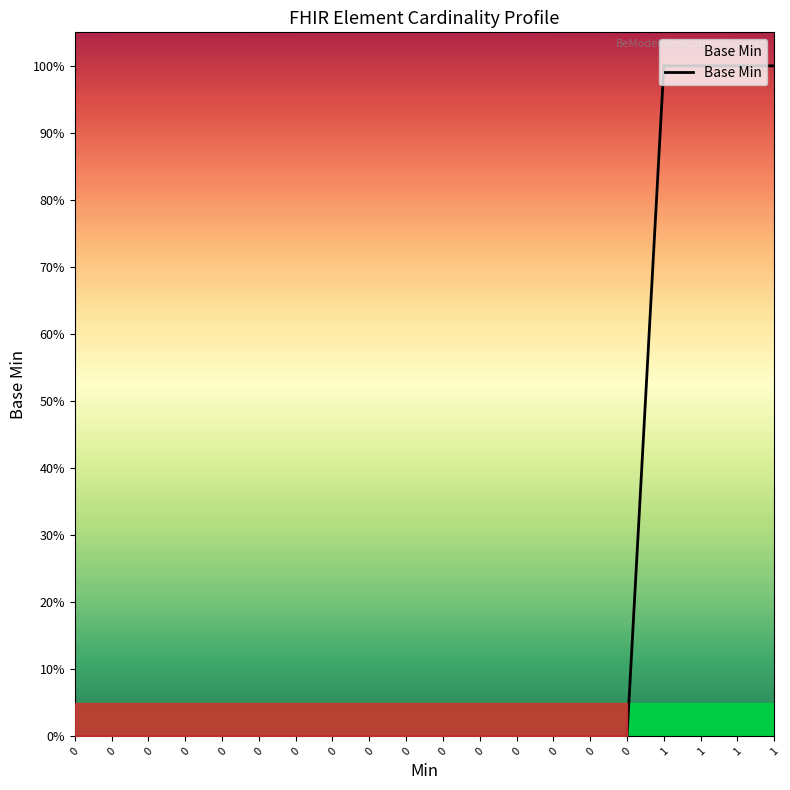

Does the chart have visible grid lines?

No